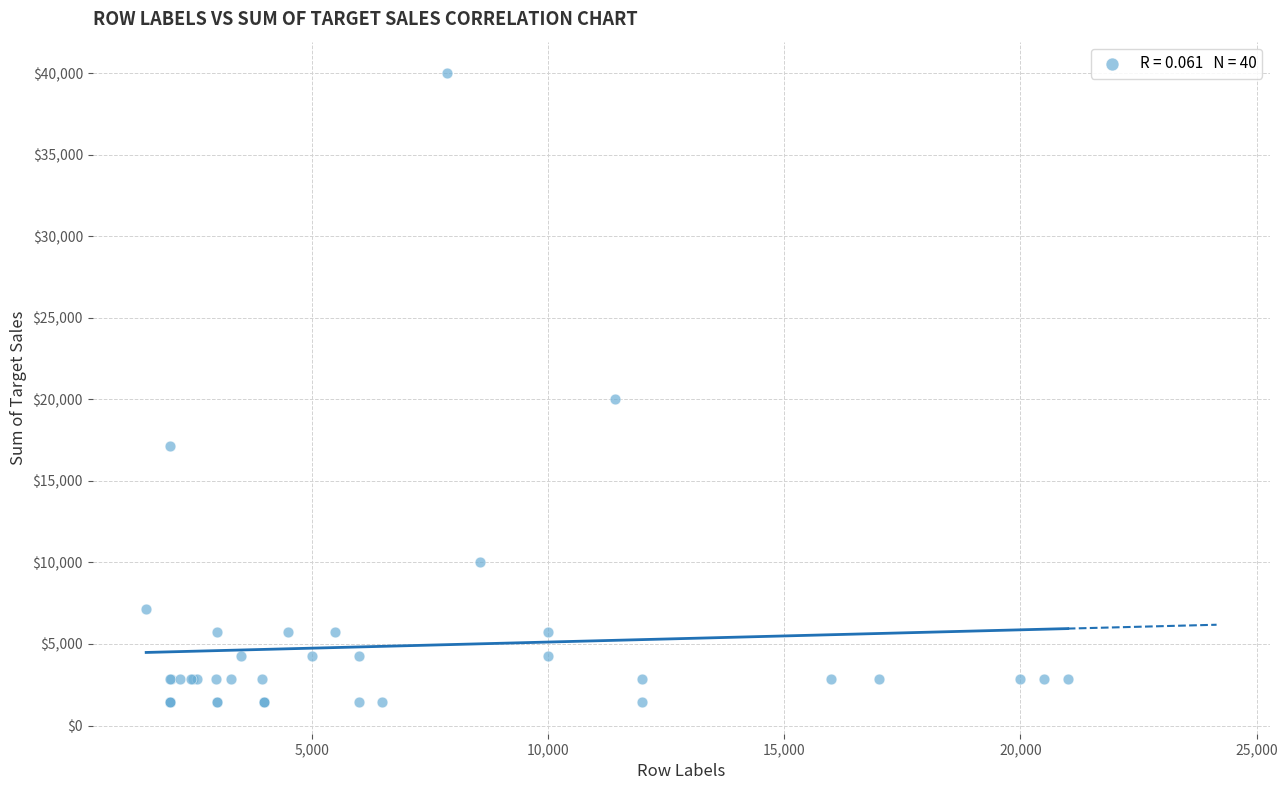

What Y value in the scatter plot is closest to 20714?

20000.0